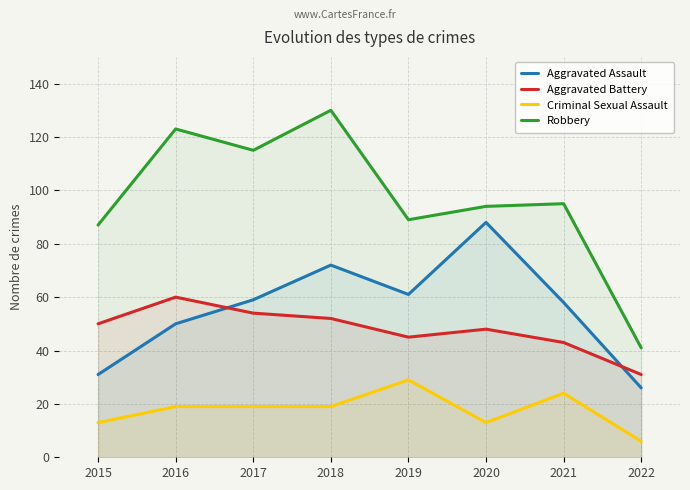

What is the difference between the maximum and minimum values in the Aggravated Assault series?

62